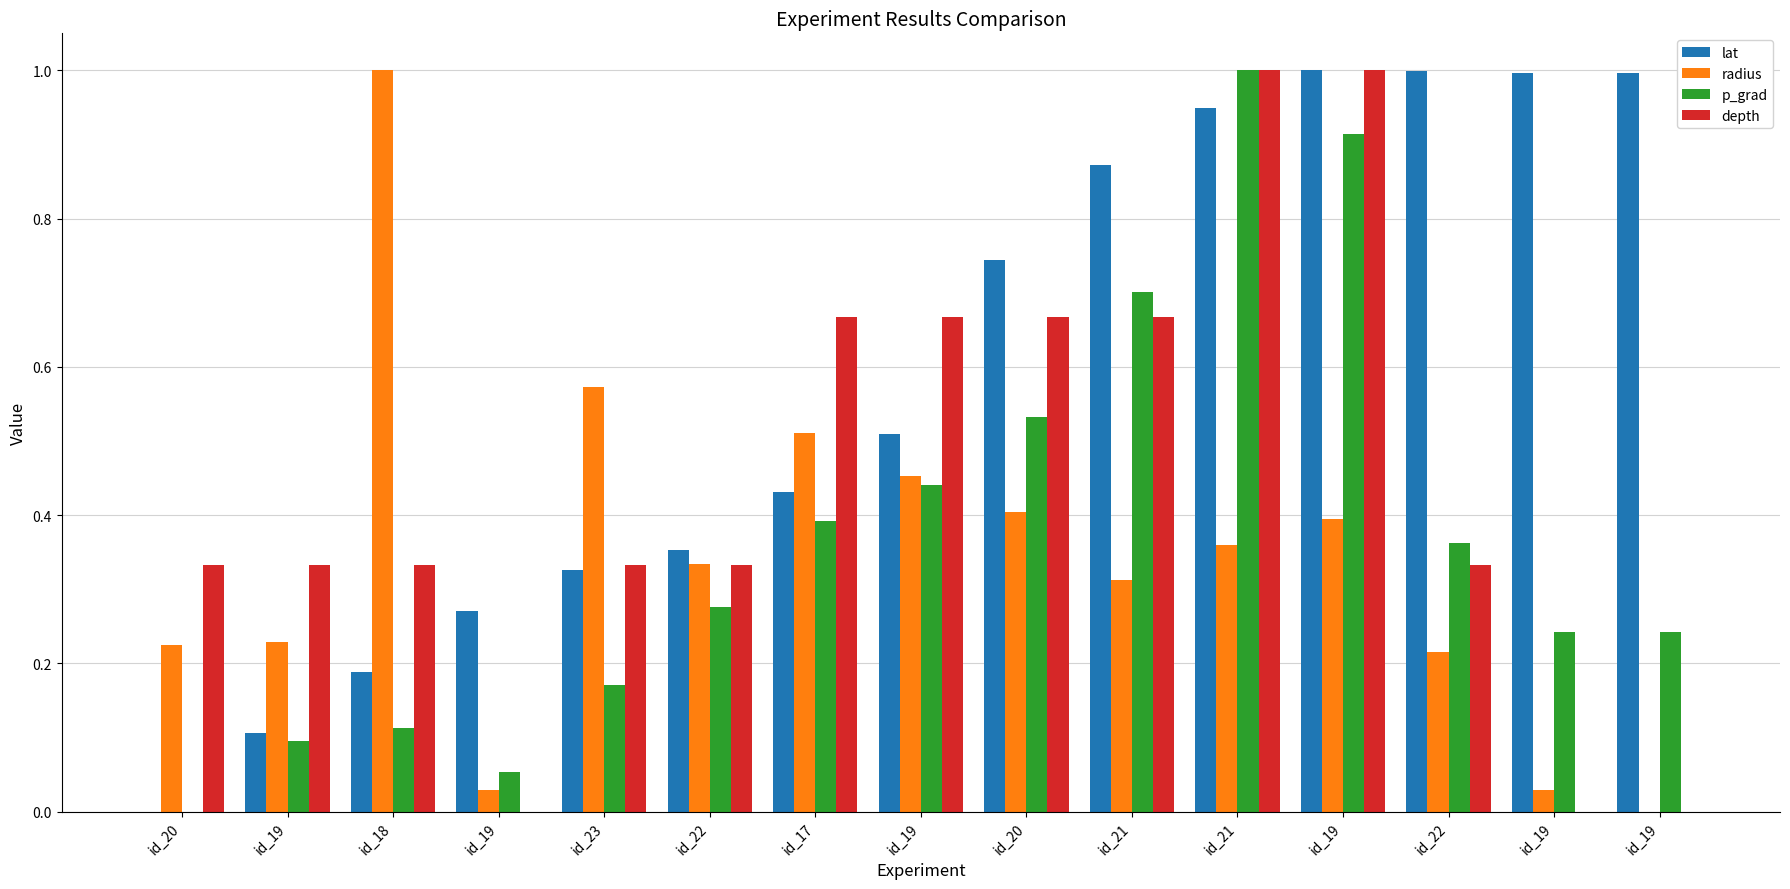

At how many categories does at least one series exceed 0?

15